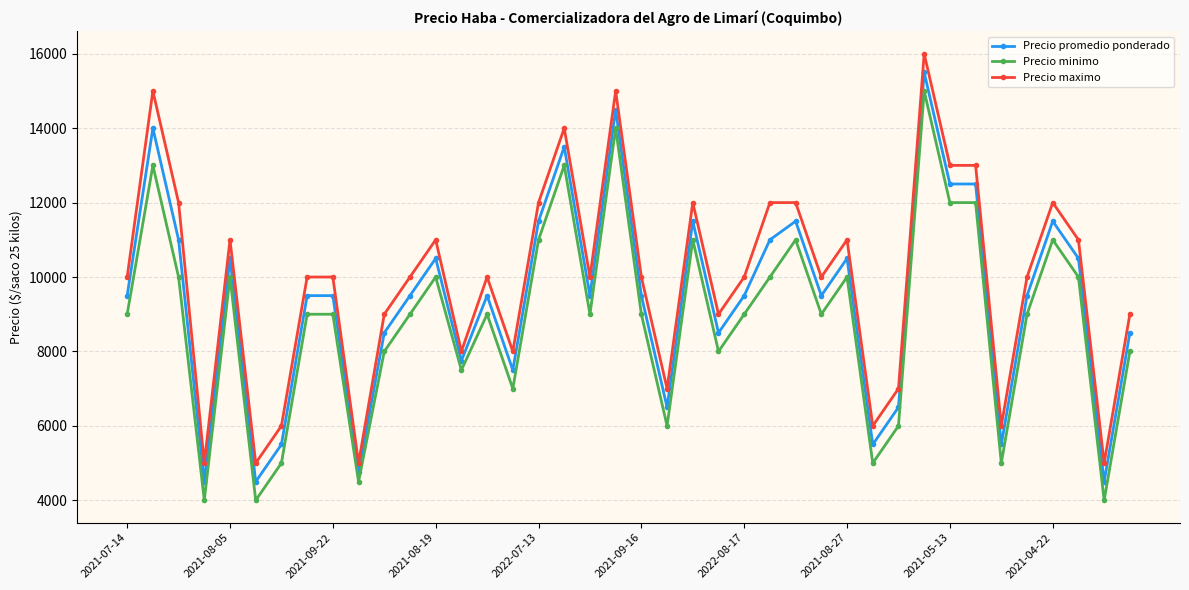

What is the minimum value for Precio minimo?

4000